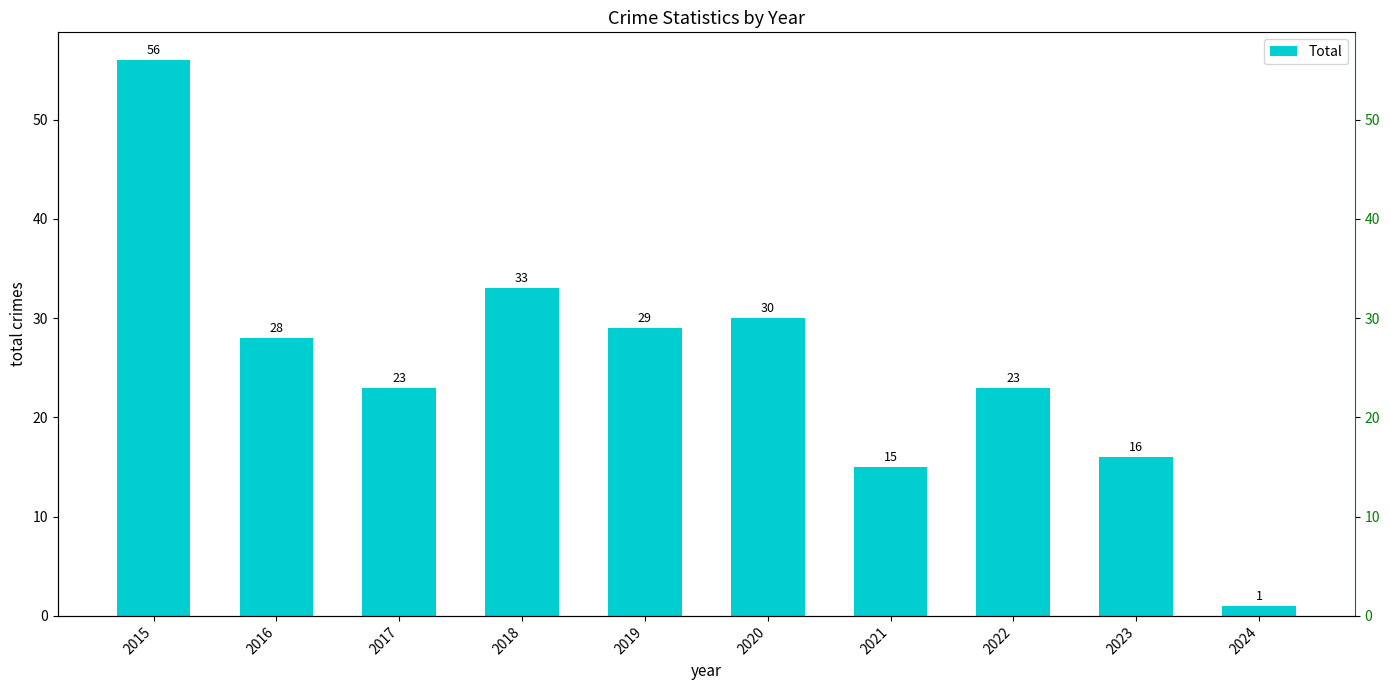

The chart shows a value of 23 at 2017. True or false?

True